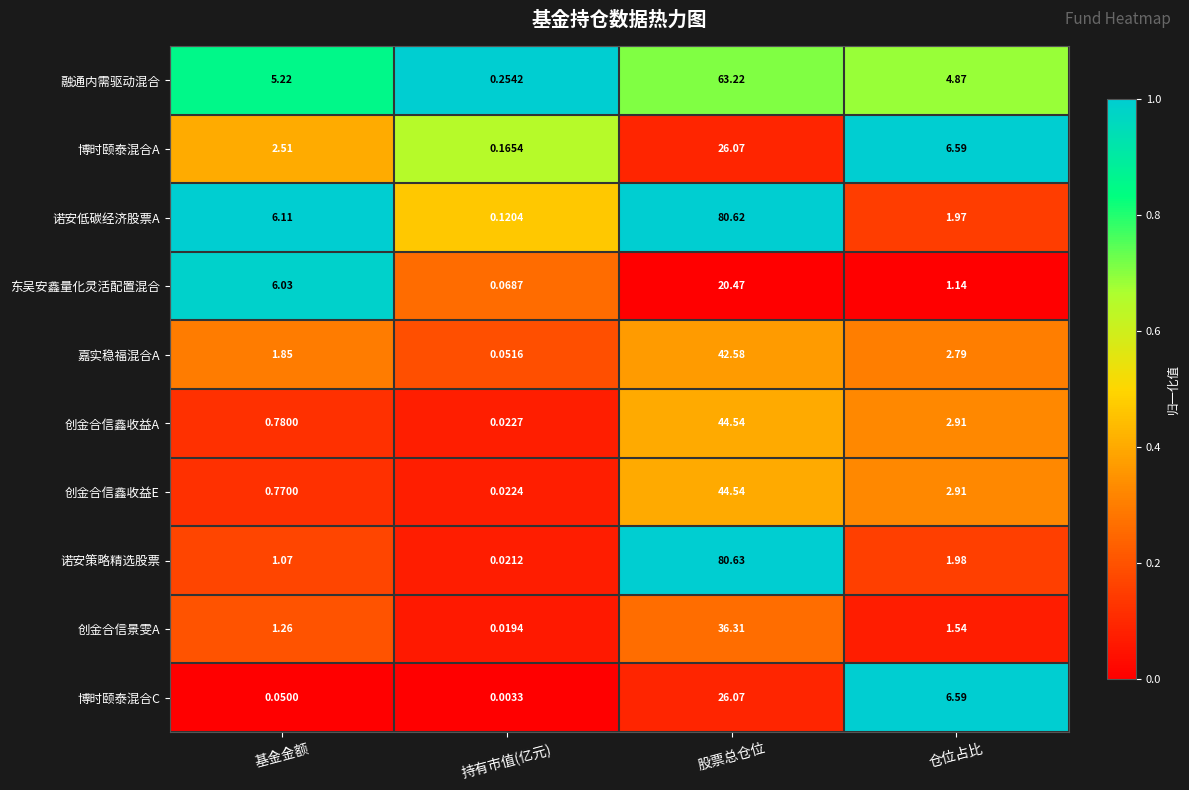

What is the spread (max minus min) of values at 仓位占比?

5.5